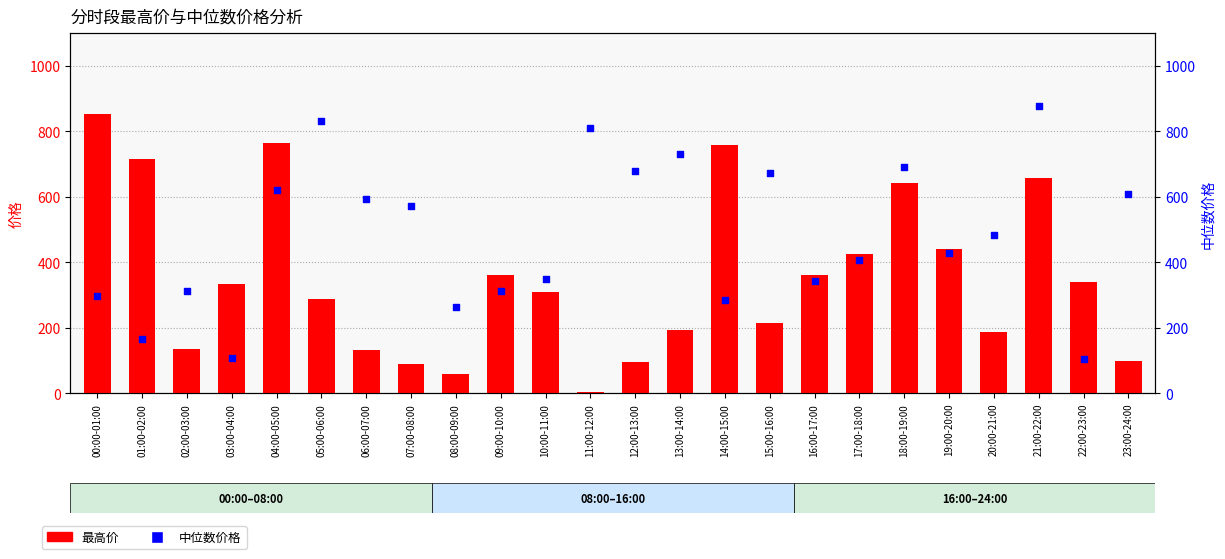

What are all the series names shown in the legend?

最高价, 中位数价格